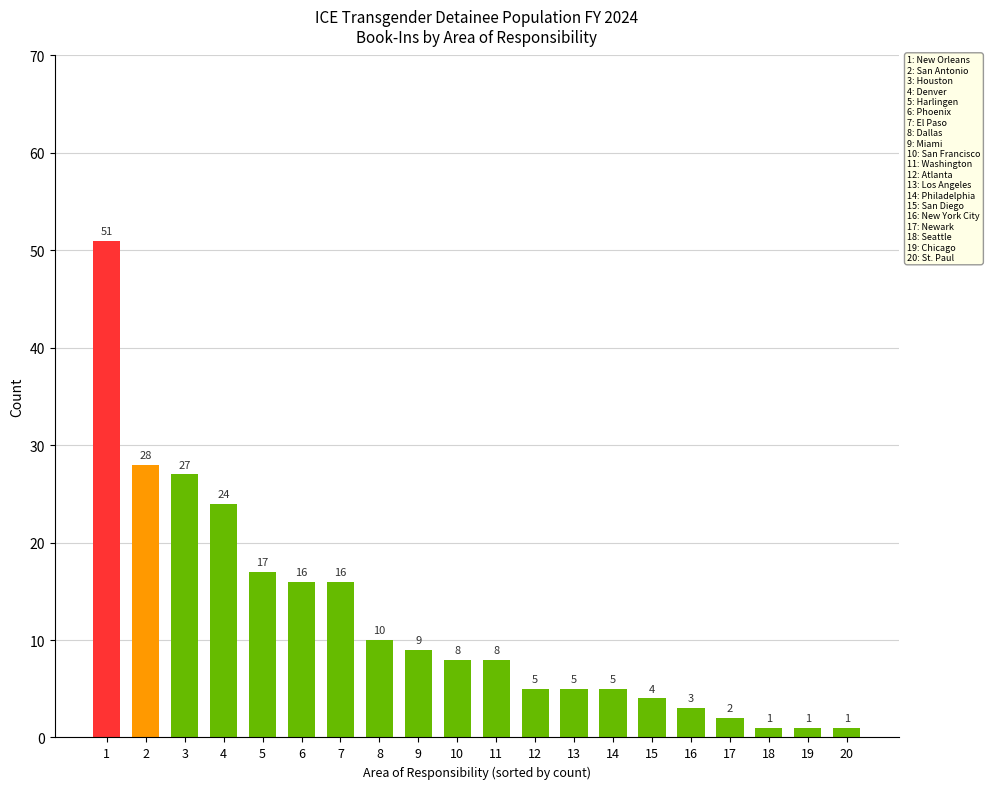

What is the difference between the maximum and second lowest values?

50